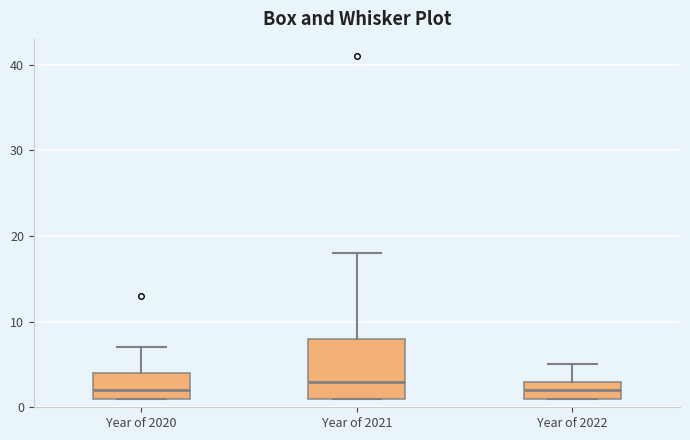

Reading left to right, transcribe this box plot: for each box, give where its median line is, the range the box spans, and where its two whiskers end, as read against the y-axis. The values are not printed on the chart, so give them approximately, as read against the axis.

Year of 2020: median 2, box 1 to 4, whiskers 1 to 7
Year of 2021: median 3, box 1 to 8, whiskers 1 to 18
Year of 2022: median 2, box 1 to 3, whiskers 1 to 5